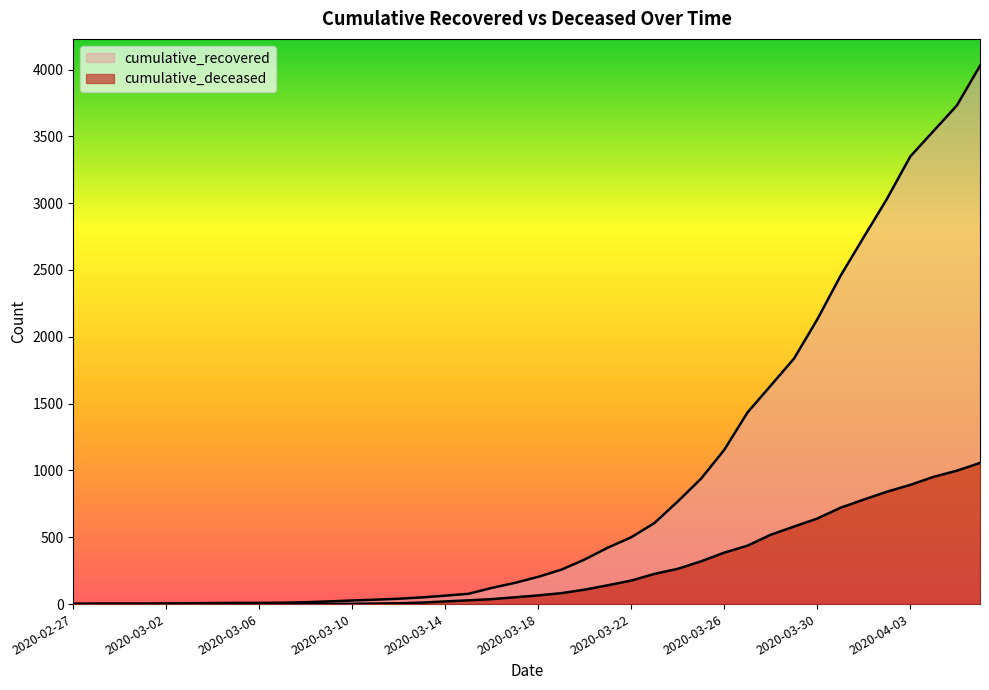

How many values in the cumulative_deceased series exceed 65?

19